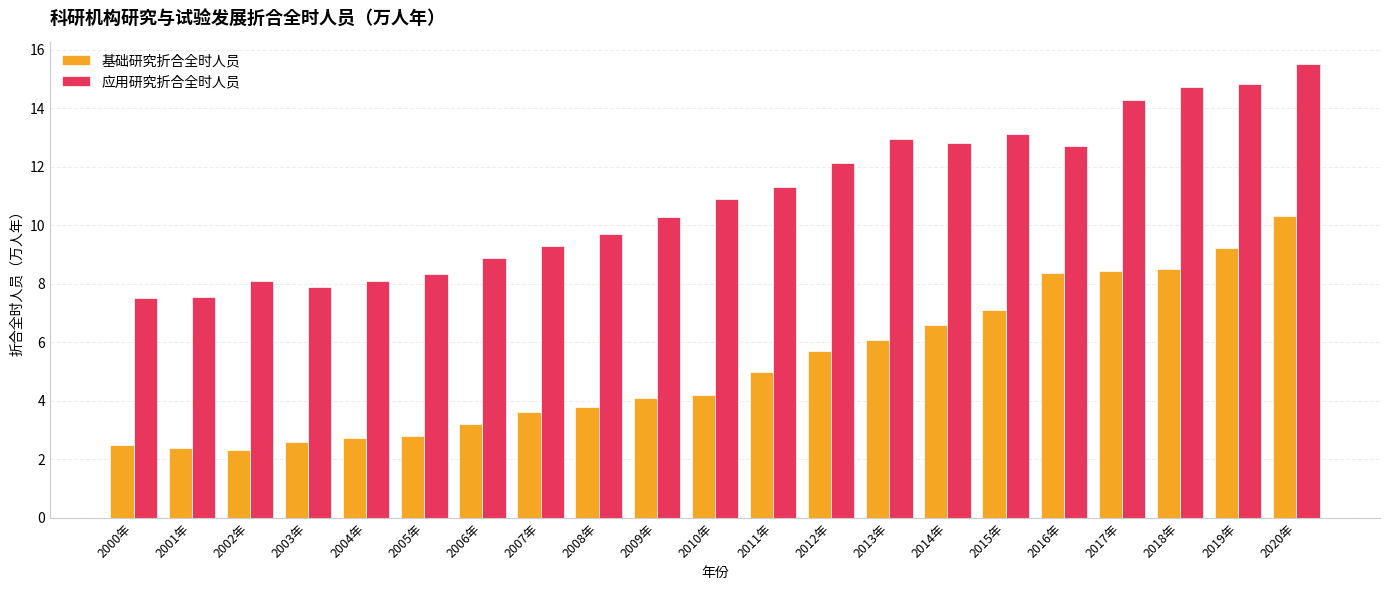

Is it true that 应用研究折合全时人员 equals 14.8 at 2019年?

True